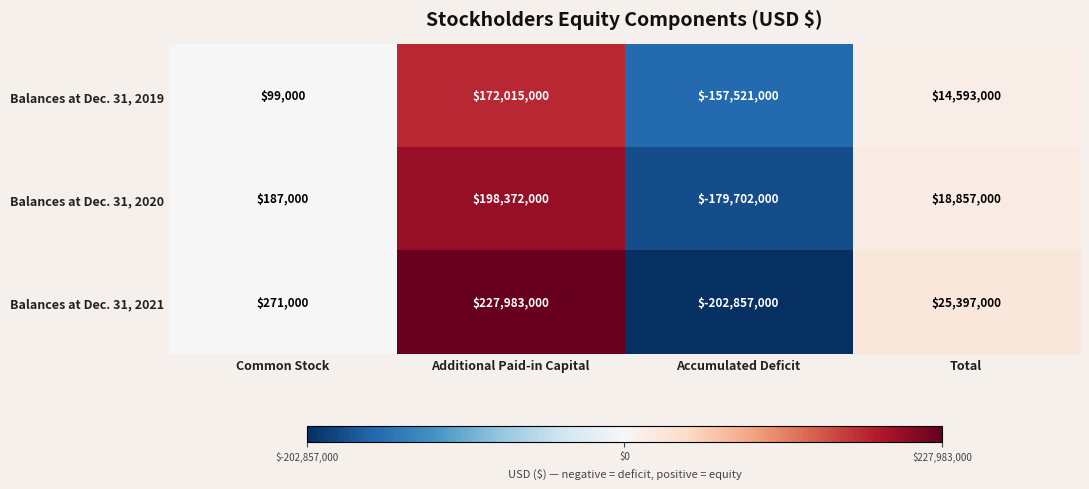

Is it true that Balances at Dec. 31, 2019 equals -157521000 at Accumulated Deficit?

True